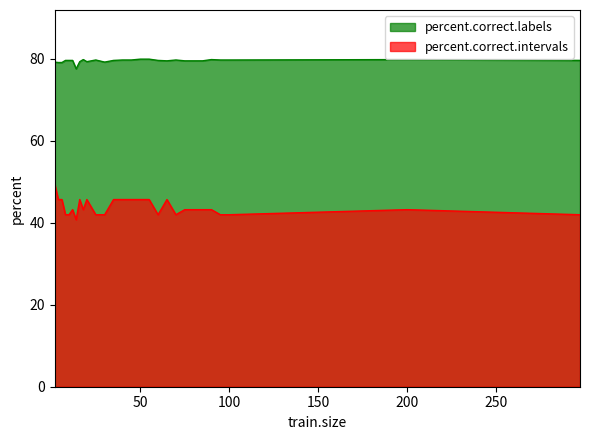

Which series has the largest range (max minus min)?

percent.correct.intervals